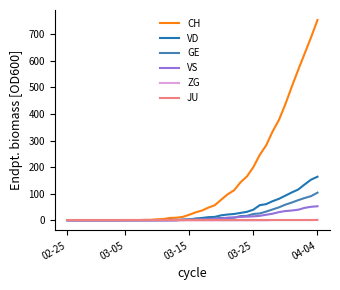

Which series has the largest total across all categories?

CH